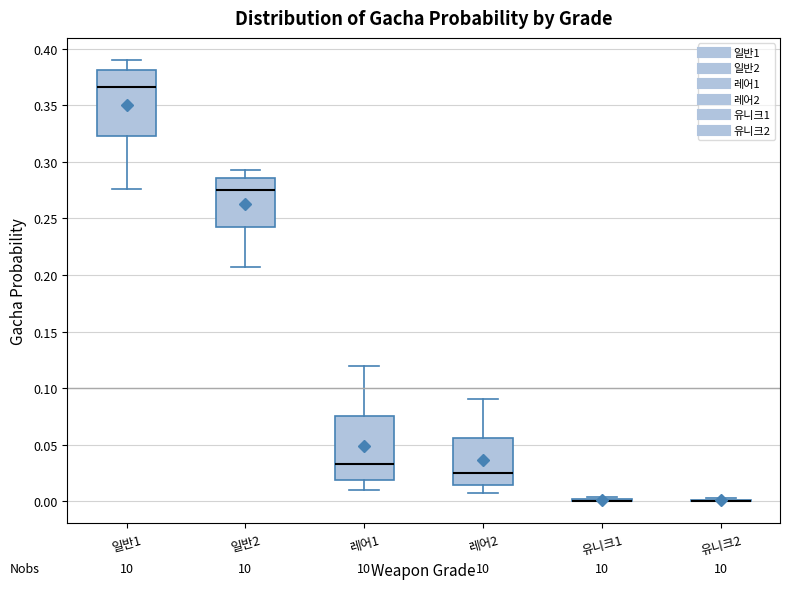

Where is the lower edge of the box for 레어1 on the y-axis? The values are not printed on the chart, so give them approximately, as read against the axis.

0.020